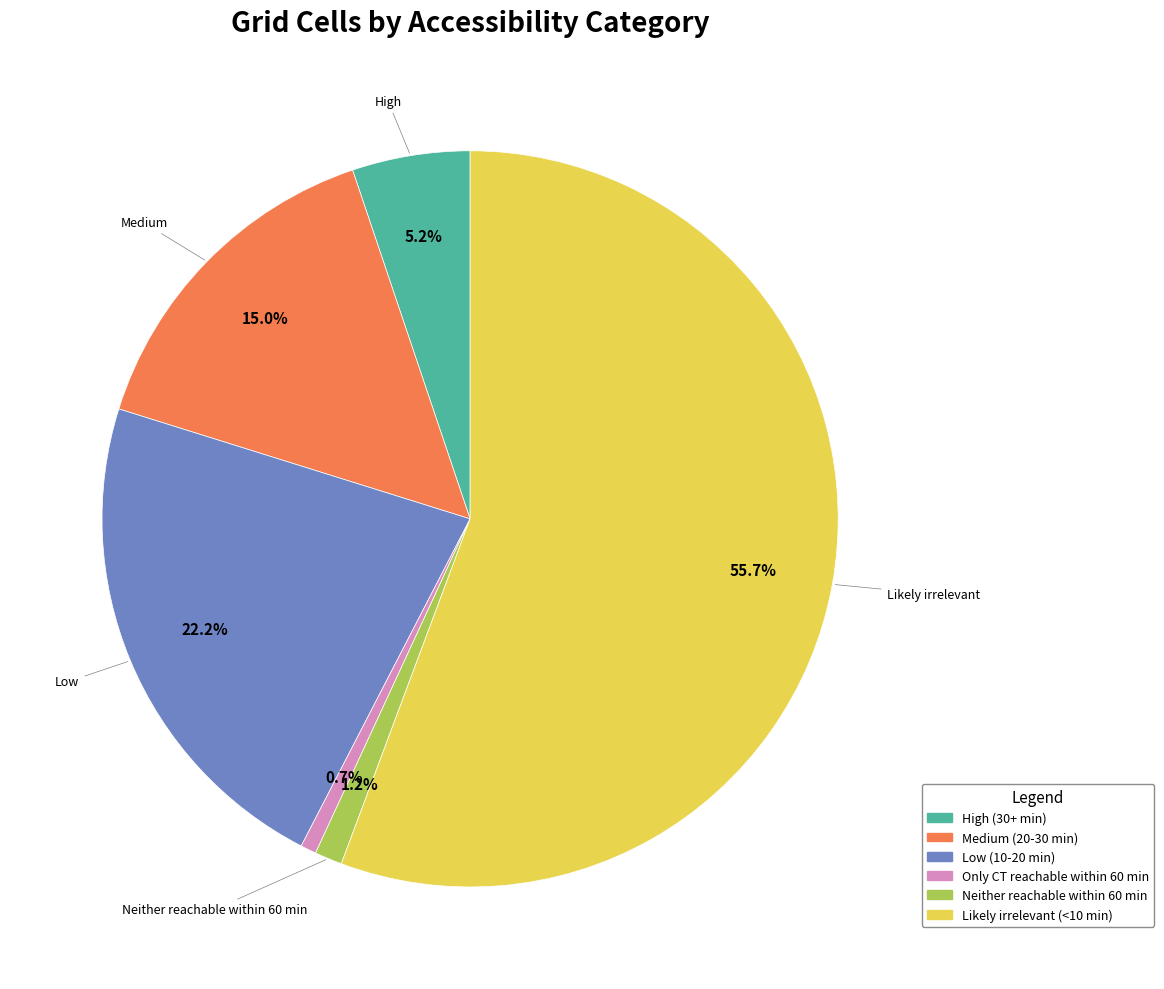

Is Medium (20-30 min) the majority of the pie?

No